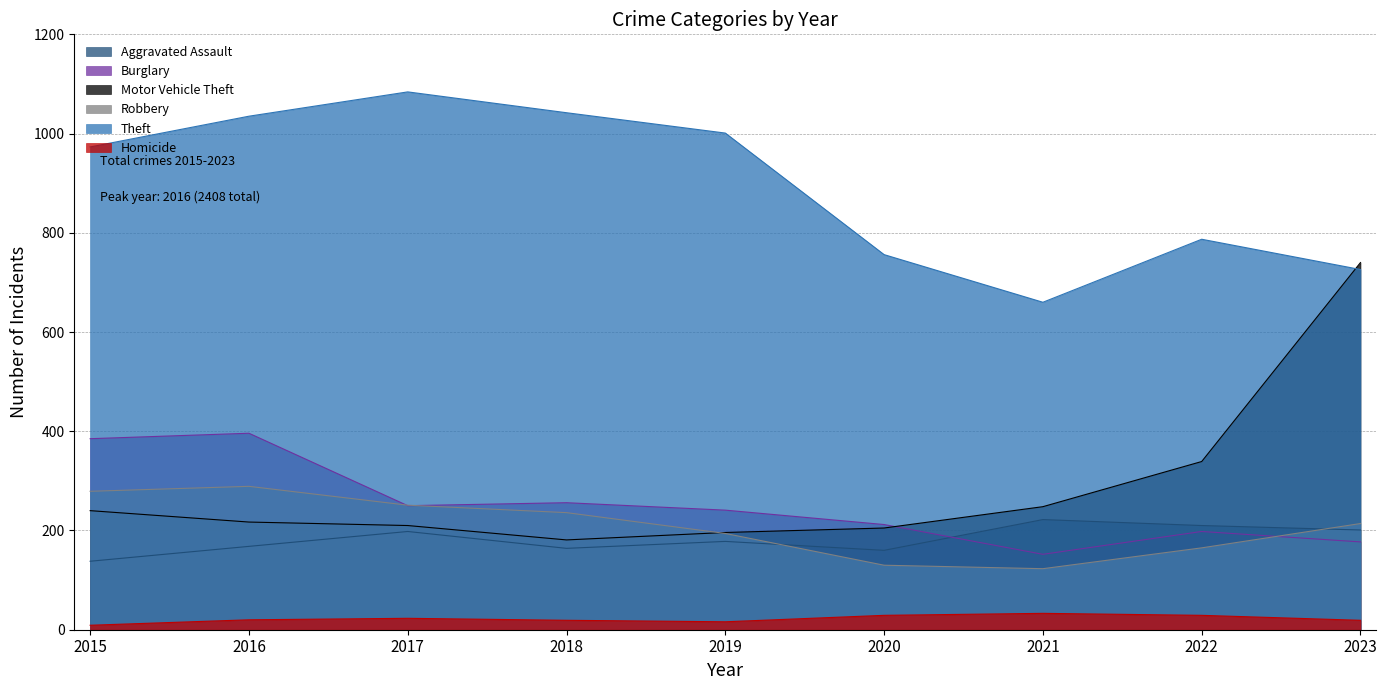

The value of Motor Vehicle Theft at 2023 is 1325. True or false?

False